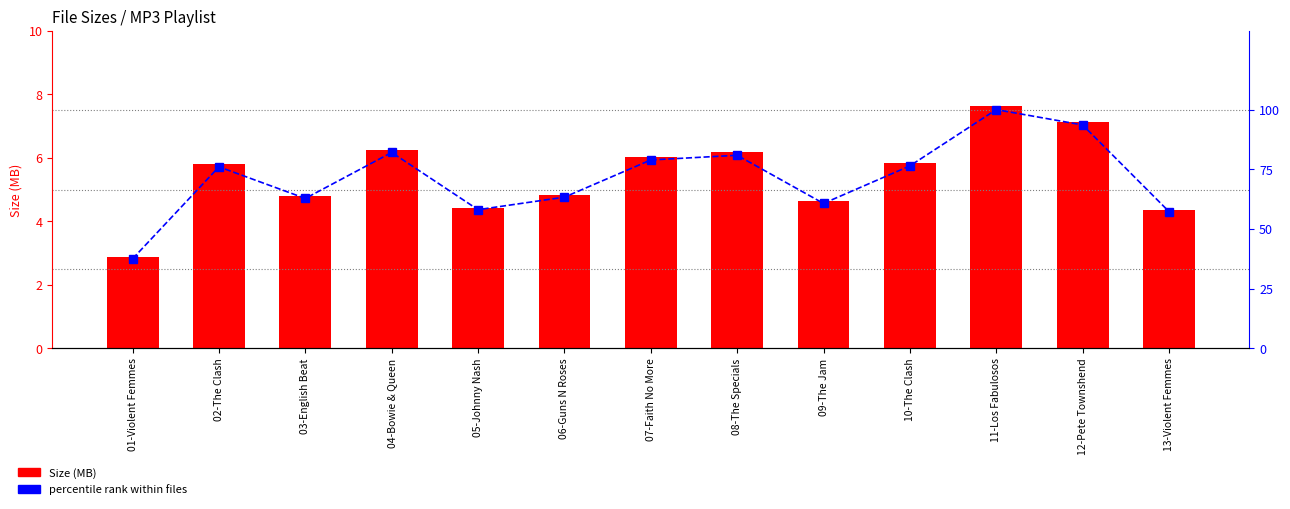

What is the difference between the Size (MB) values at 08-The Specials and 05-Johnny Nash?

1.7